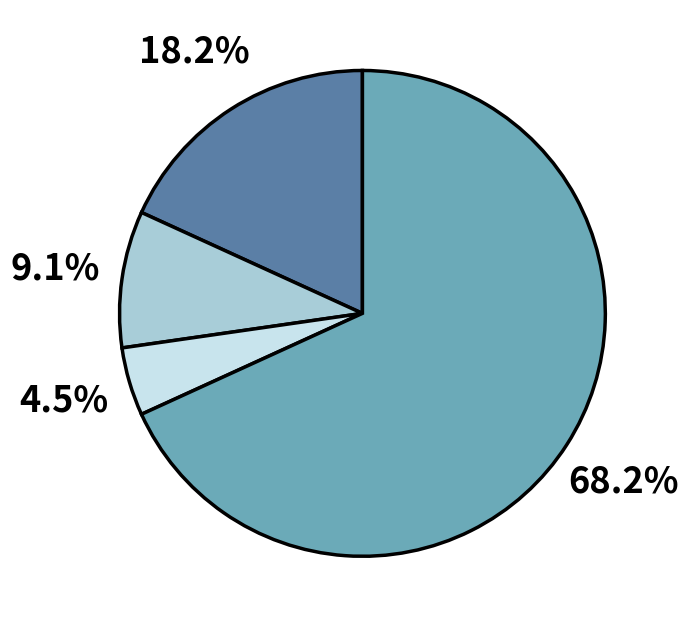

Does any single category account for the majority?

Yes